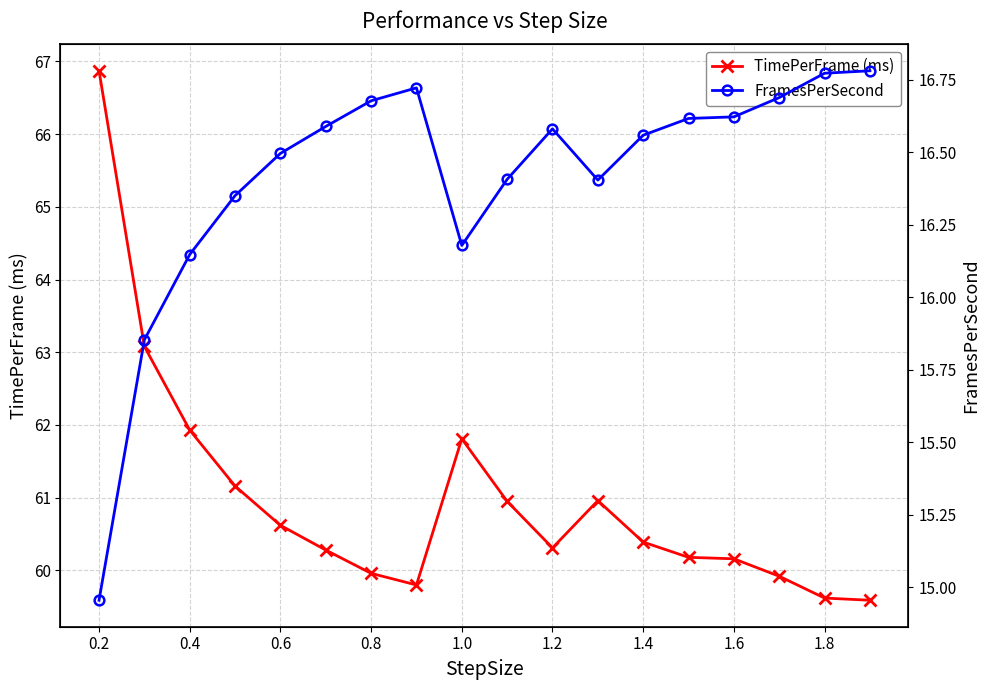

True or false: FramesPerSecond and TimePerFrame (ms) intersect in this chart.

False